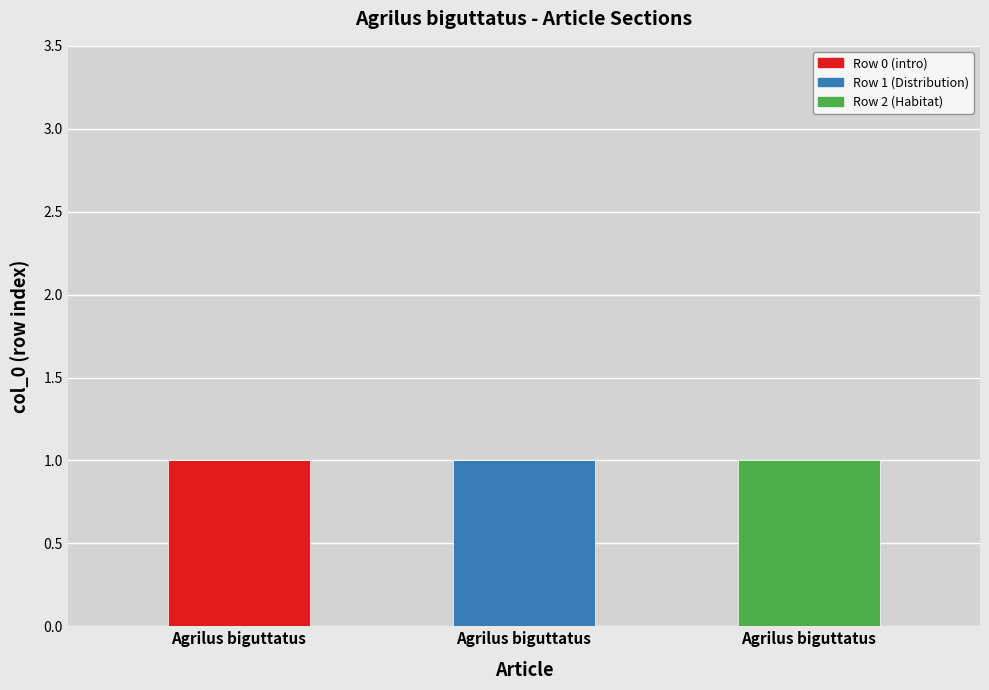

At how many categories does at least one series exceed 0?

3